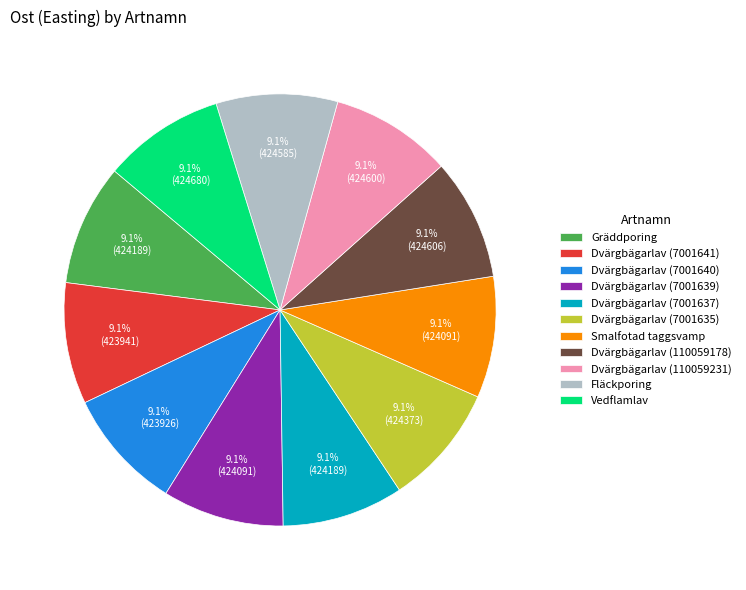

Does Dvärgbägarlav (7001640) account for over 50% of the chart?

No